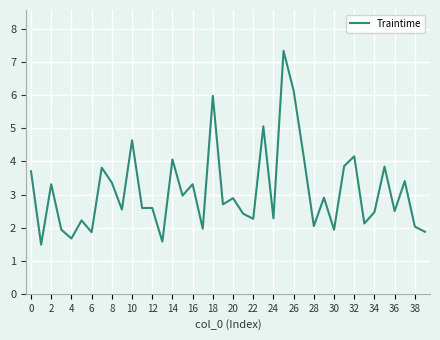

What is the difference between the maximum and minimum values?

5.9